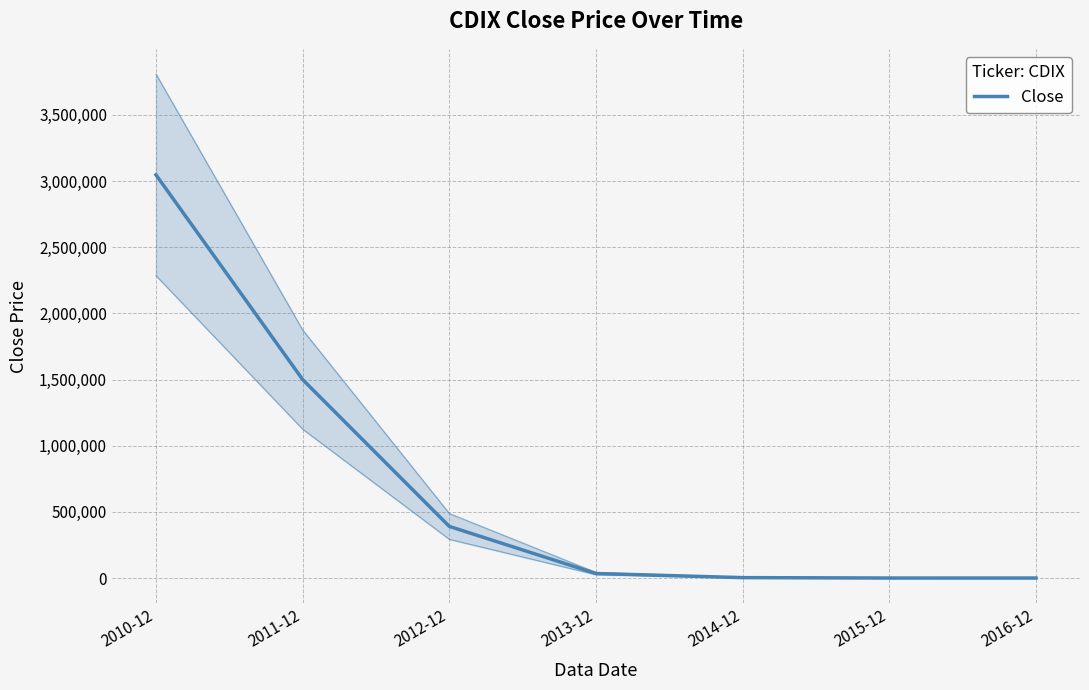

What is the difference between the values at 2016-12 and 2011-12?

1499699.0